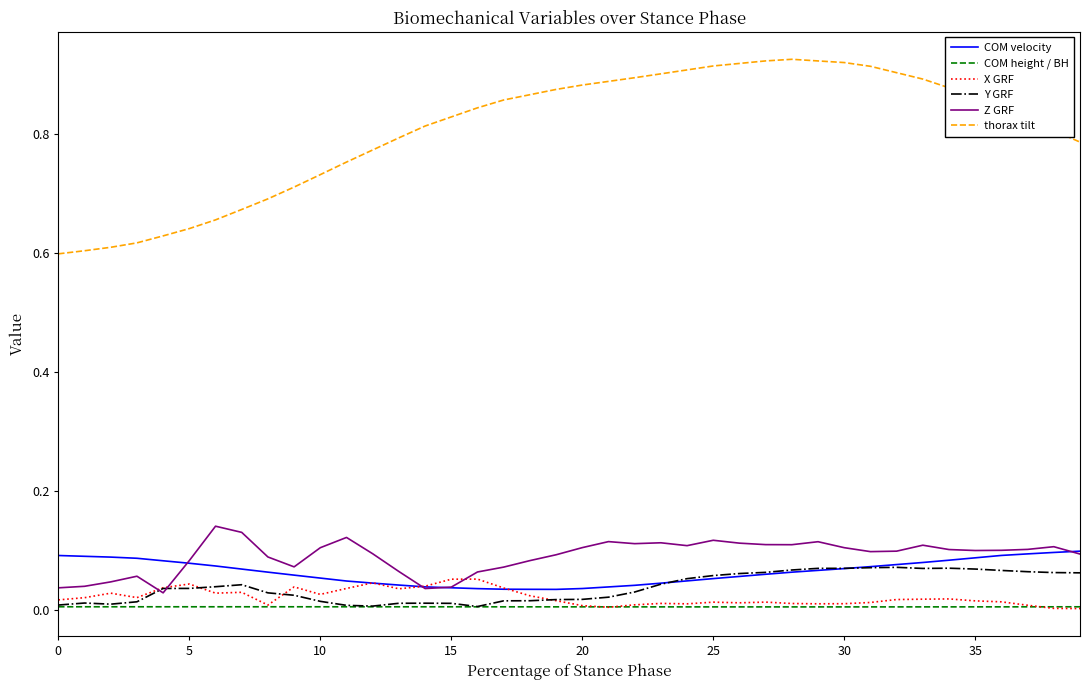

Which series has the largest total across all categories?

thorax tilt